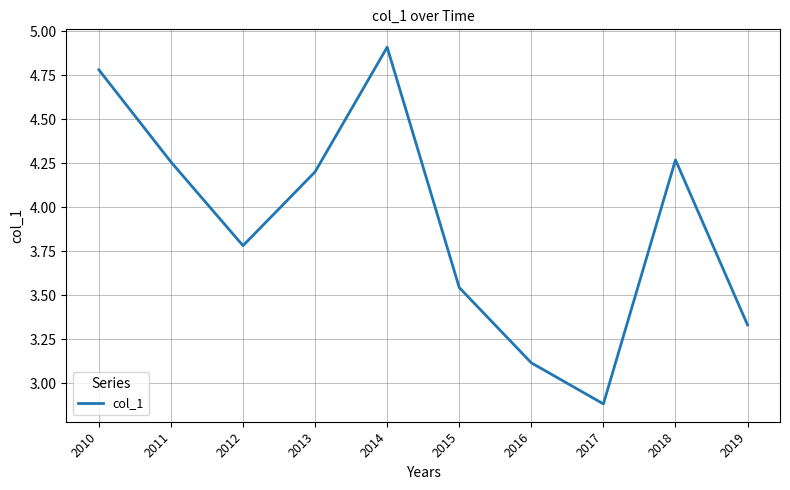

What is the change in value from 2012 to 2016?

-0.7